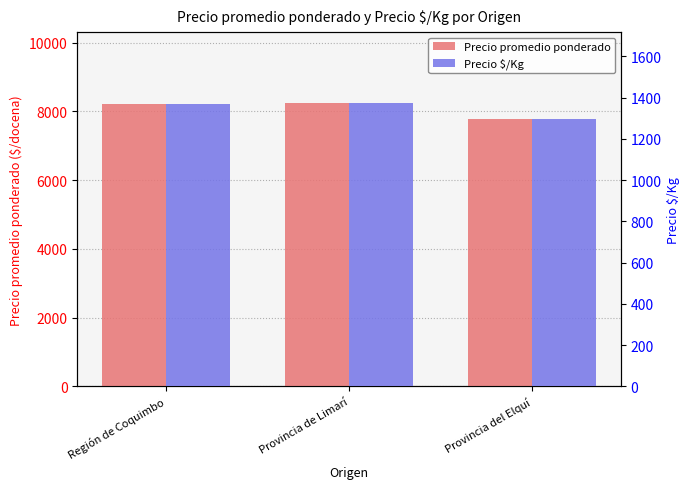

The value of Precio $/Kg at Provincia del Elquí is 1296. True or false?

True